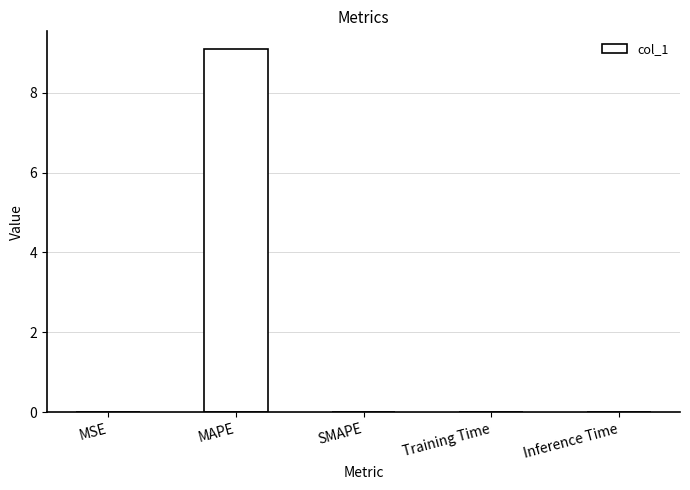

What is the approximate value at MAPE?

9.1